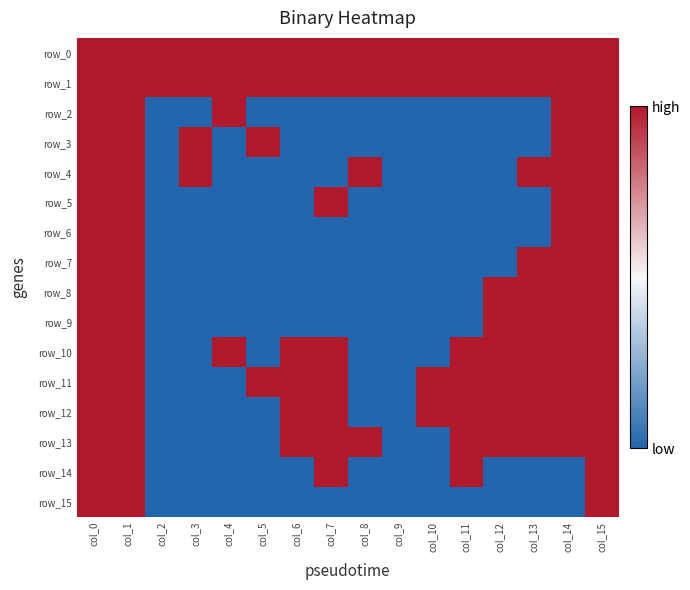

Reading left to right, transcribe all the data shown in this chart.

row_0: col_0=1	col_1=1	col_2=1	col_3=1	col_4=1	col_5=1	col_6=1	col_7=1	col_8=1	col_9=1	col_10=1	col_11=1	col_12=1	col_13=1	col_14=1	col_15=1
row_1: col_0=1	col_1=1	col_2=1	col_3=1	col_4=1	col_5=1	col_6=1	col_7=1	col_8=1	col_9=1	col_10=1	col_11=1	col_12=1	col_13=1	col_14=1	col_15=1
row_2: col_0=1	col_1=1	col_2=-1	col_3=-1	col_4=1	col_5=-1	col_6=-1	col_7=-1	col_8=-1	col_9=-1	col_10=-1	col_11=-1	col_12=-1	col_13=-1	col_14=1	col_15=1
row_3: col_0=1	col_1=1	col_2=-1	col_3=1	col_4=-1	col_5=1	col_6=-1	col_7=-1	col_8=-1	col_9=-1	col_10=-1	col_11=-1	col_12=-1	col_13=-1	col_14=1	col_15=1
row_4: col_0=1	col_1=1	col_2=-1	col_3=1	col_4=-1	col_5=-1	col_6=-1	col_7=-1	col_8=1	col_9=-1	col_10=-1	col_11=-1	col_12=-1	col_13=1	col_14=1	col_15=1
row_5: col_0=1	col_1=1	col_2=-1	col_3=-1	col_4=-1	col_5=-1	col_6=-1	col_7=1	col_8=-1	col_9=-1	col_10=-1	col_11=-1	col_12=-1	col_13=-1	col_14=1	col_15=1
row_6: col_0=1	col_1=1	col_2=-1	col_3=-1	col_4=-1	col_5=-1	col_6=-1	col_7=-1	col_8=-1	col_9=-1	col_10=-1	col_11=-1	col_12=-1	col_13=-1	col_14=1	col_15=1
row_7: col_0=1	col_1=1	col_2=-1	col_3=-1	col_4=-1	col_5=-1	col_6=-1	col_7=-1	col_8=-1	col_9=-1	col_10=-1	col_11=-1	col_12=-1	col_13=1	col_14=1	col_15=1
row_8: col_0=1	col_1=1	col_2=-1	col_3=-1	col_4=-1	col_5=-1	col_6=-1	col_7=-1	col_8=-1	col_9=-1	col_10=-1	col_11=-1	col_12=1	col_13=1	col_14=1	col_15=1
row_9: col_0=1	col_1=1	col_2=-1	col_3=-1	col_4=-1	col_5=-1	col_6=-1	col_7=-1	col_8=-1	col_9=-1	col_10=-1	col_11=-1	col_12=1	col_13=1	col_14=1	col_15=1
row_10: col_0=1	col_1=1	col_2=-1	col_3=-1	col_4=1	col_5=-1	col_6=1	col_7=1	col_8=-1	col_9=-1	col_10=-1	col_11=1	col_12=1	col_13=1	col_14=1	col_15=1
row_11: col_0=1	col_1=1	col_2=-1	col_3=-1	col_4=-1	col_5=1	col_6=1	col_7=1	col_8=-1	col_9=-1	col_10=1	col_11=1	col_12=1	col_13=1	col_14=1	col_15=1
row_12: col_0=1	col_1=1	col_2=-1	col_3=-1	col_4=-1	col_5=-1	col_6=1	col_7=1	col_8=-1	col_9=-1	col_10=1	col_11=1	col_12=1	col_13=1	col_14=1	col_15=1
row_13: col_0=1	col_1=1	col_2=-1	col_3=-1	col_4=-1	col_5=-1	col_6=1	col_7=1	col_8=1	col_9=-1	col_10=-1	col_11=1	col_12=1	col_13=1	col_14=1	col_15=1
row_14: col_0=1	col_1=1	col_2=-1	col_3=-1	col_4=-1	col_5=-1	col_6=-1	col_7=1	col_8=-1	col_9=-1	col_10=-1	col_11=1	col_12=-1	col_13=-1	col_14=-1	col_15=1
row_15: col_0=1	col_1=1	col_2=-1	col_3=-1	col_4=-1	col_5=-1	col_6=-1	col_7=-1	col_8=-1	col_9=-1	col_10=-1	col_11=-1	col_12=-1	col_13=-1	col_14=-1	col_15=1